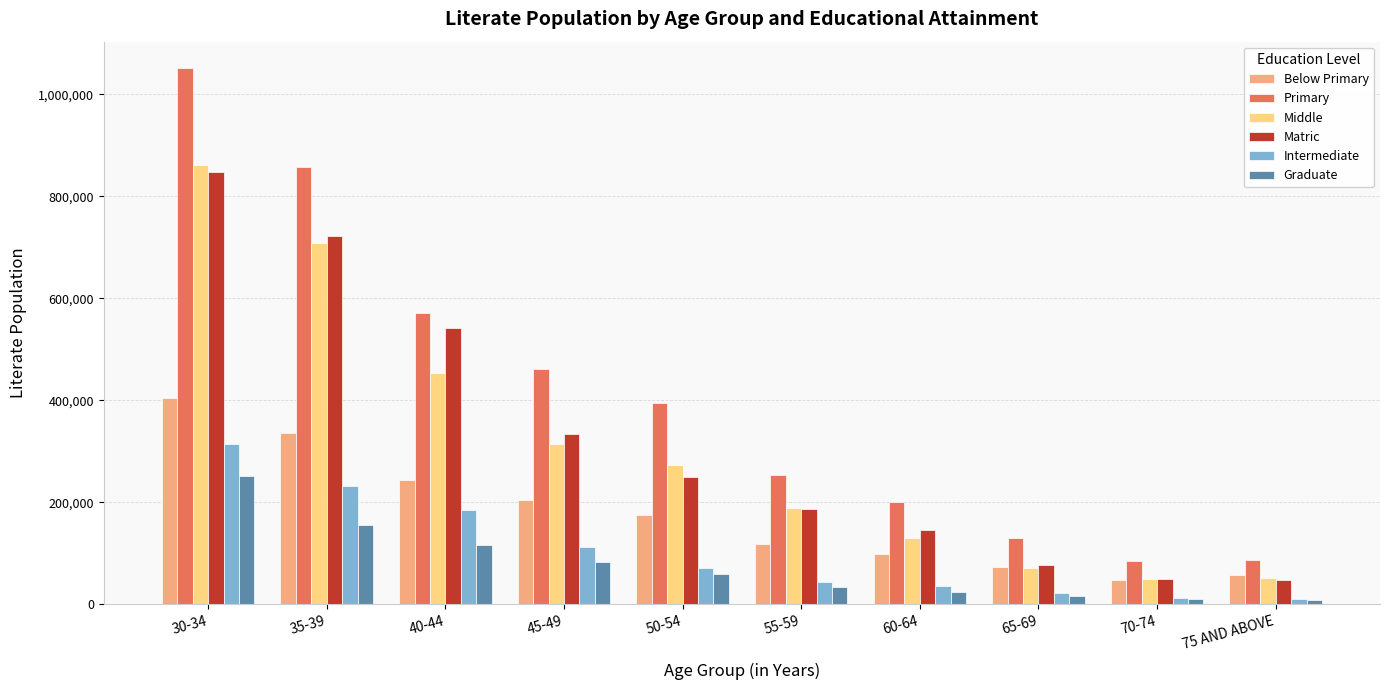

What is the difference between the highest and lowest values at 30-34?

799547